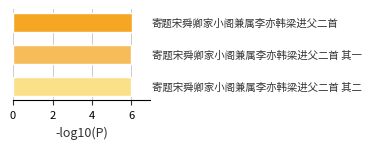

What is the sum of all values?

18.0